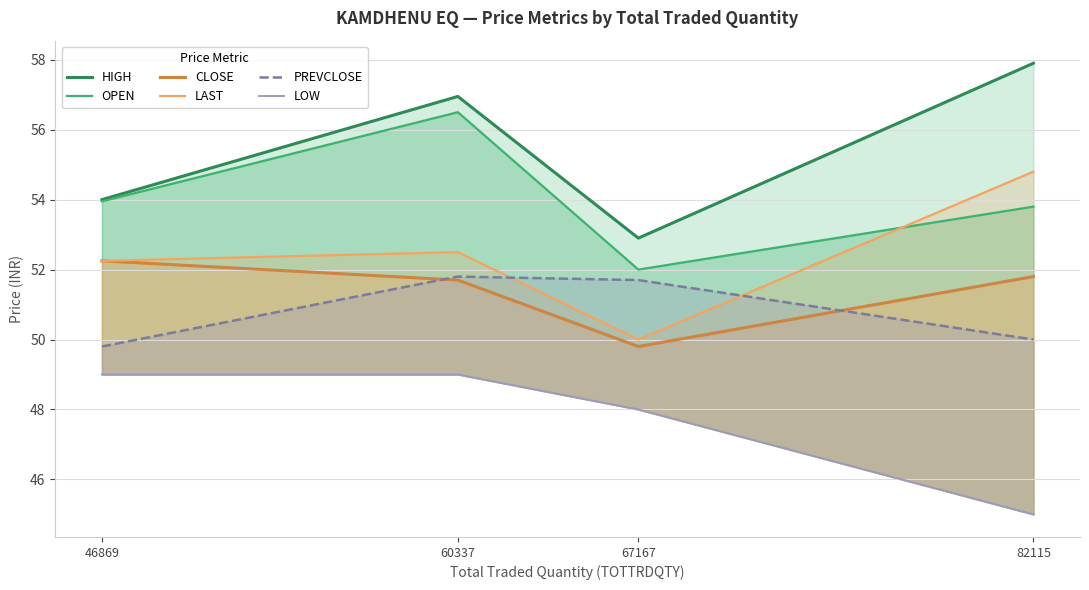

Which series has the largest total across all categories?

HIGH